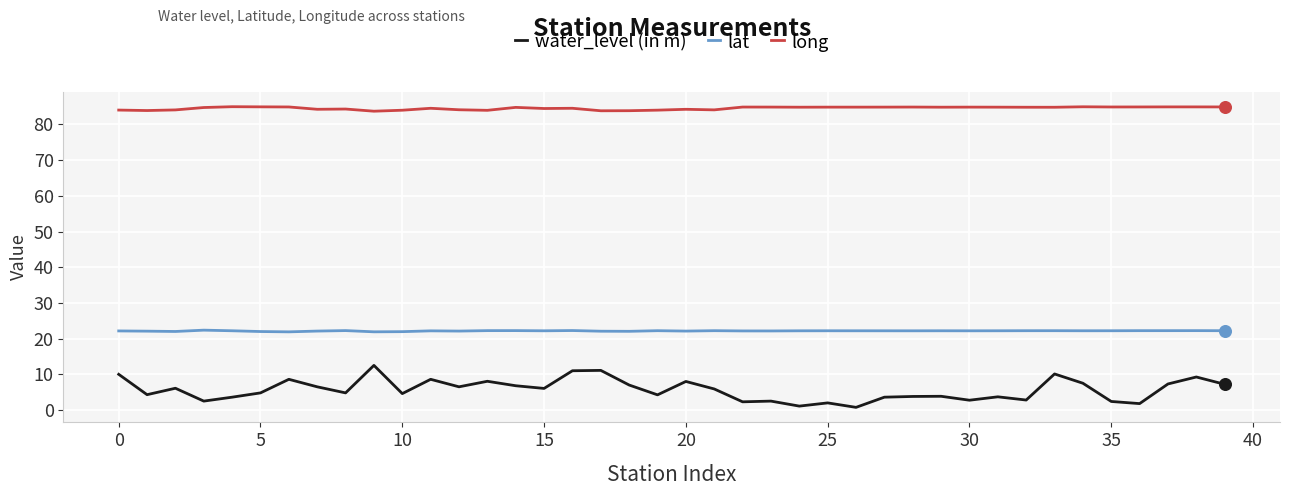

Which series has the widest spread of values?

water_level (in m)